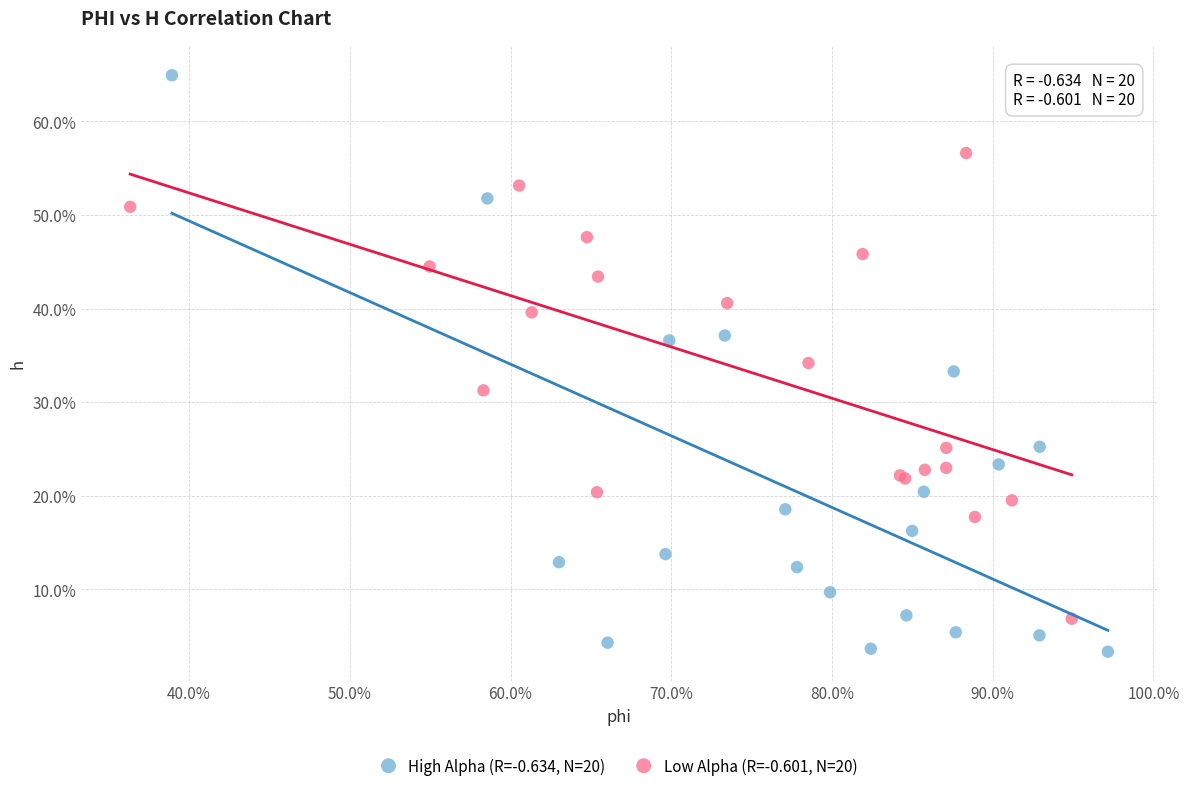

What are all the series names shown in the legend?

High Alpha (R=-0.634, N=20), Low Alpha (R=-0.601, N=20)